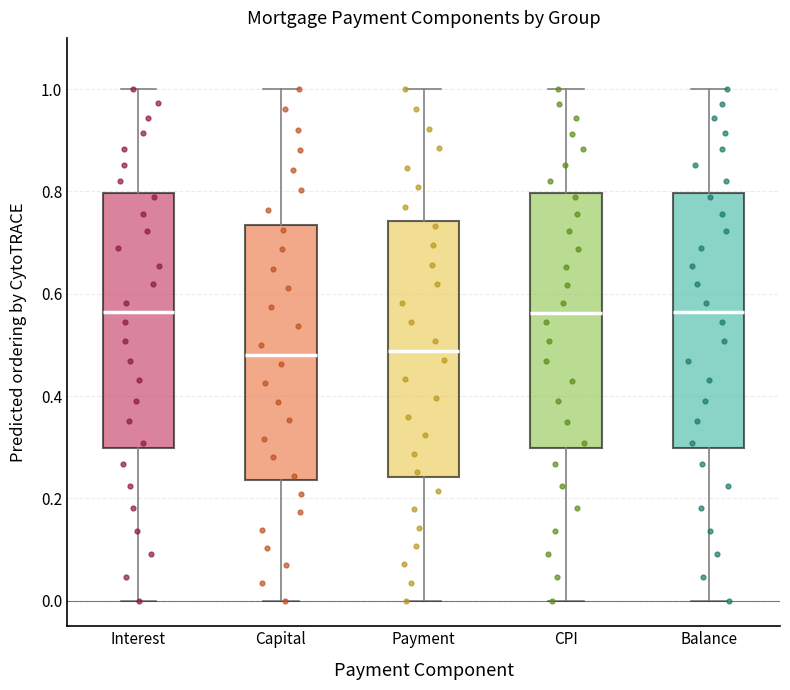

Where is the upper edge of the box for Payment on the y-axis? The values are not printed on the chart, so give them approximately, as read against the axis.

0.74